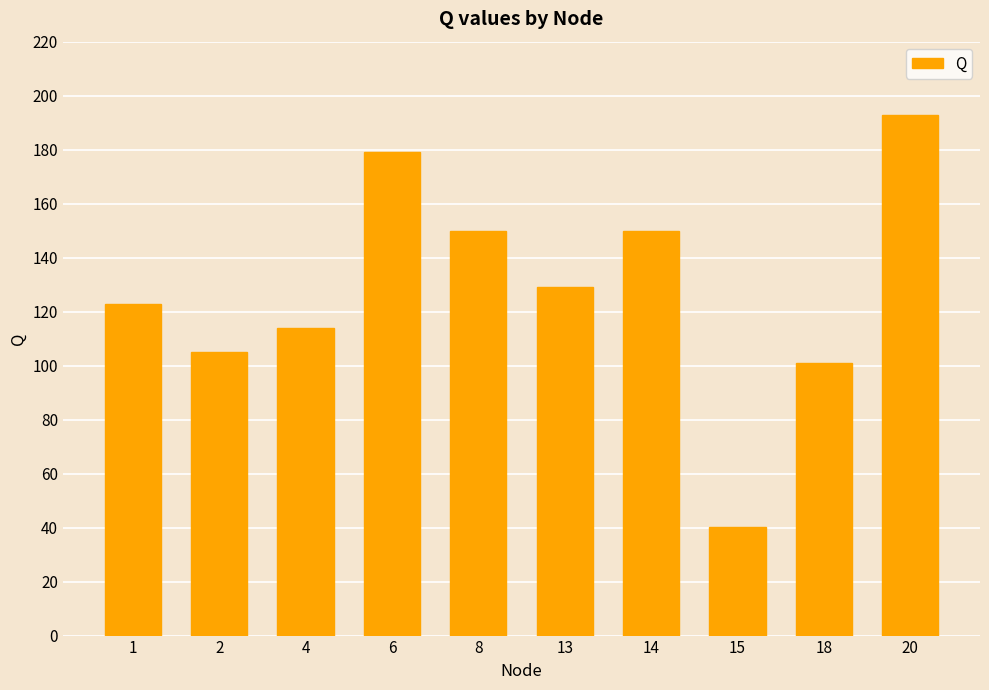

Read the value at 14.

150.0